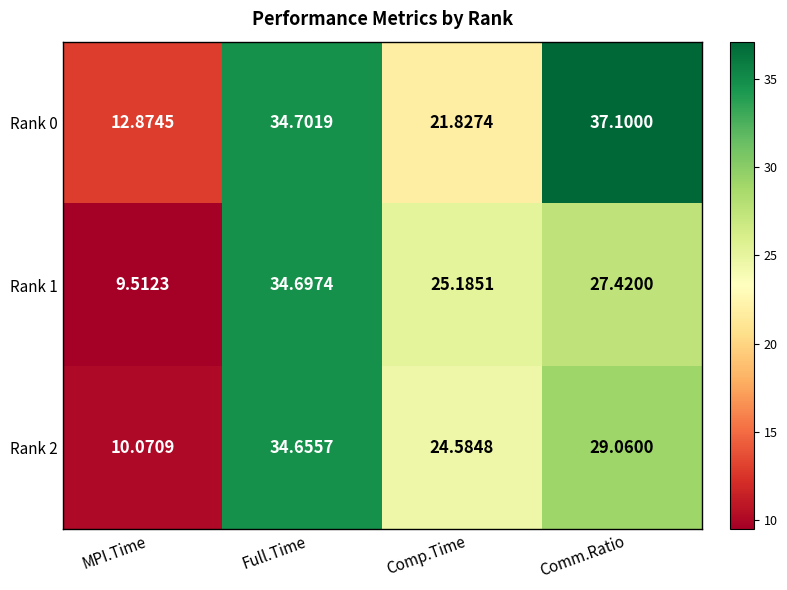

How many data points does each series have?

4